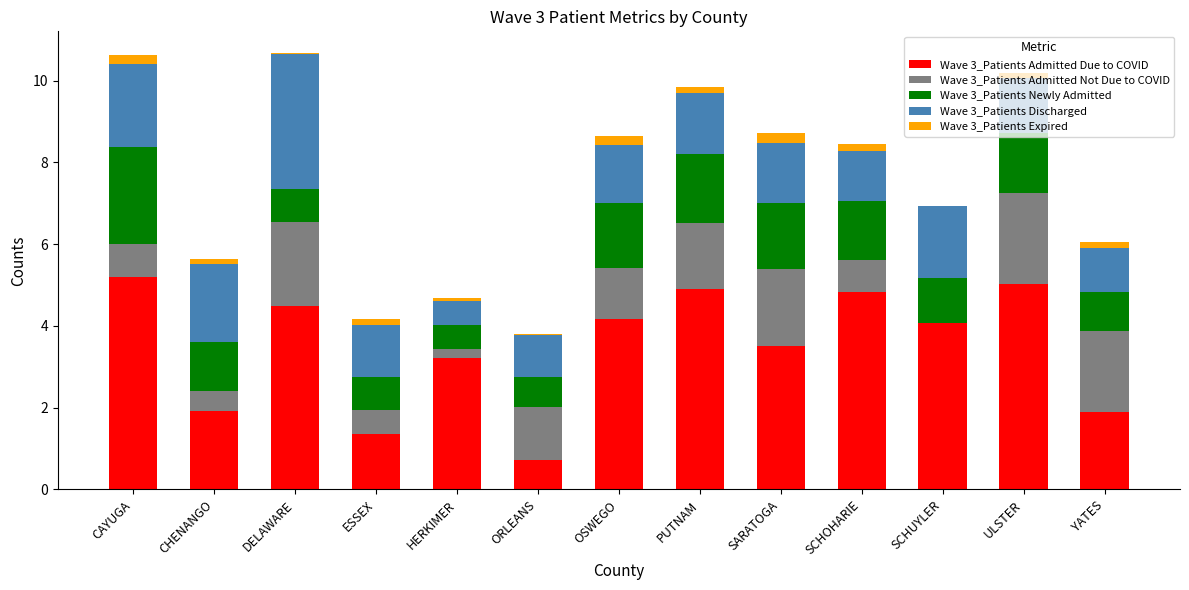

What is the total value across all series at PUTNAM?

9.9